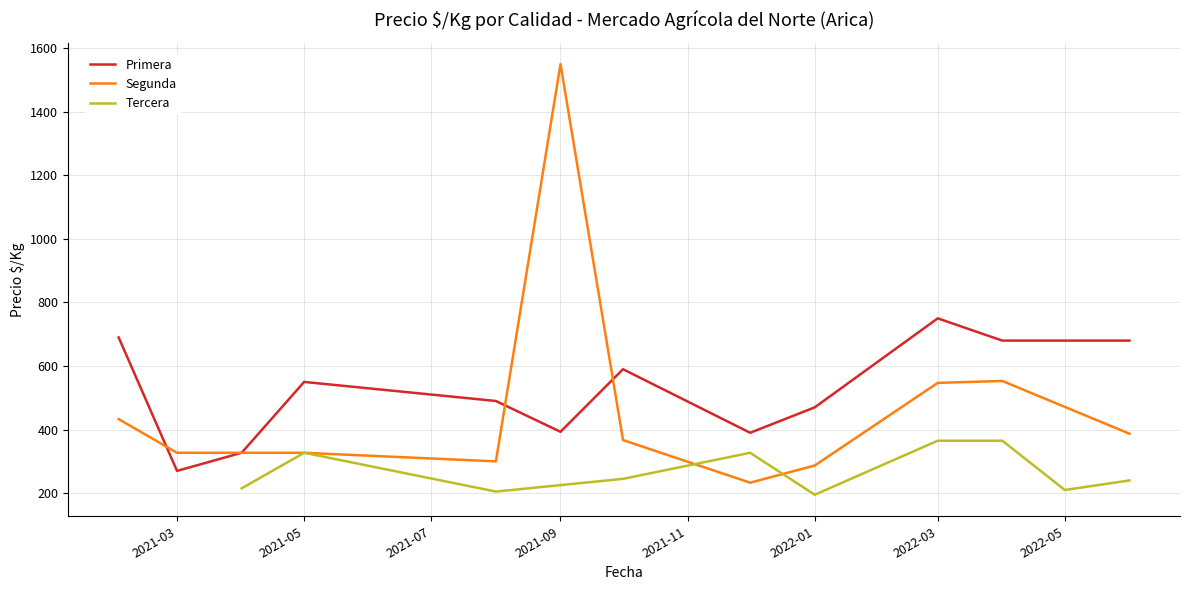

At how many categories does at least one series exceed 1182?

1